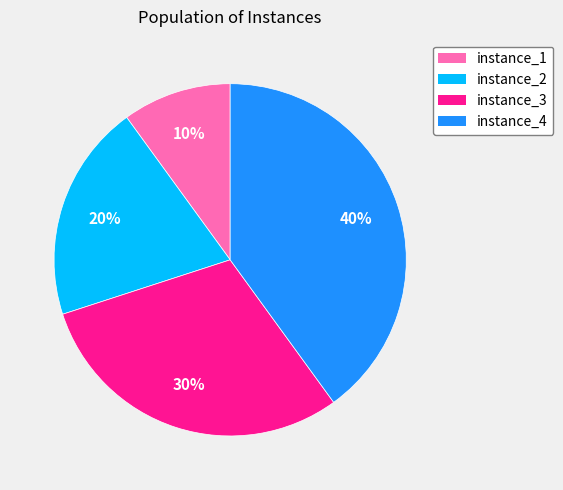

Rank the categories by value from lowest to highest.

instance_1, instance_2, instance_3, instance_4